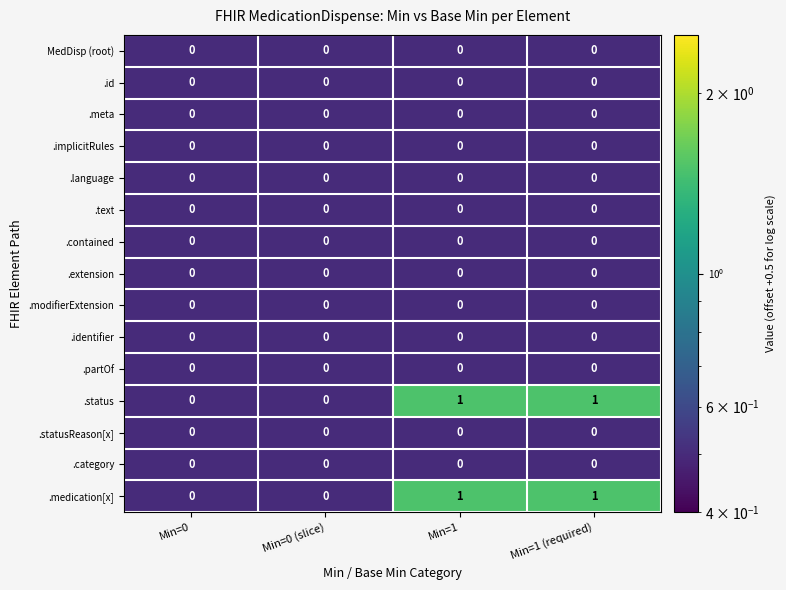

The MedDisp (root) series shows 0 at Min=0. True or false?

True